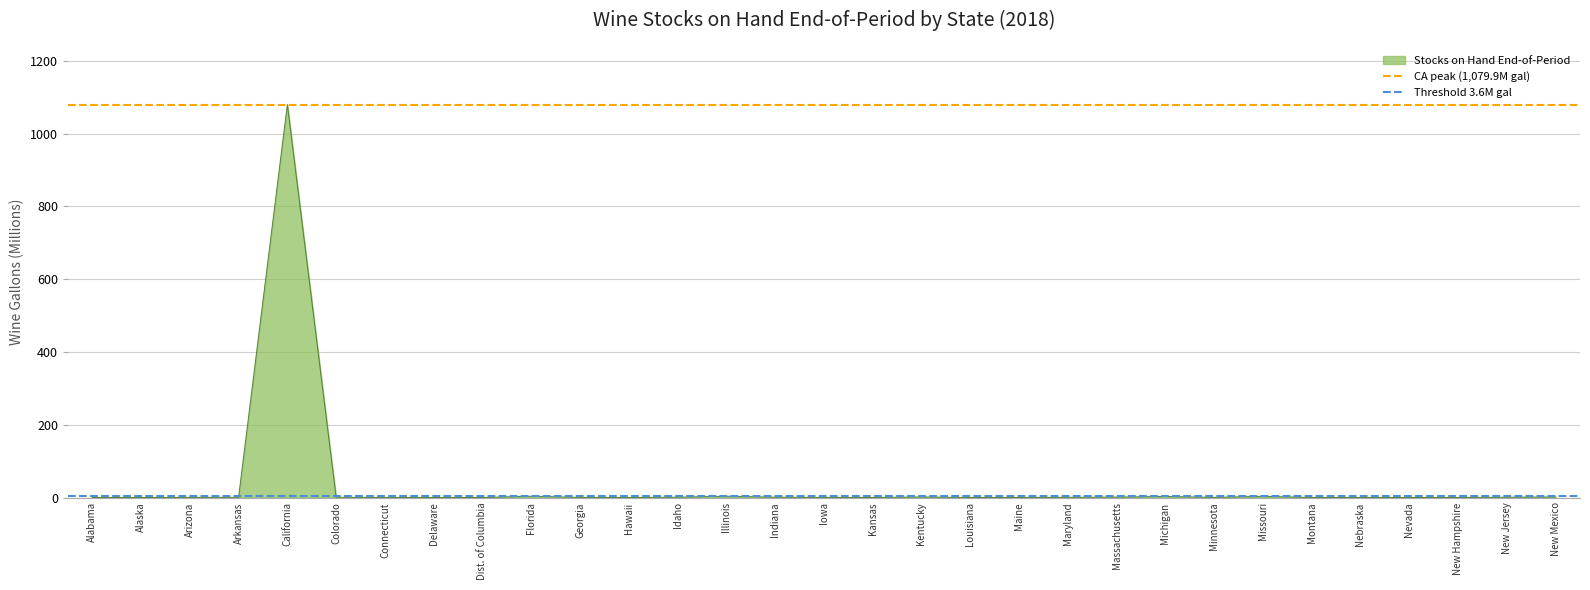

At which category is the sum across all series the highest?

Alabama